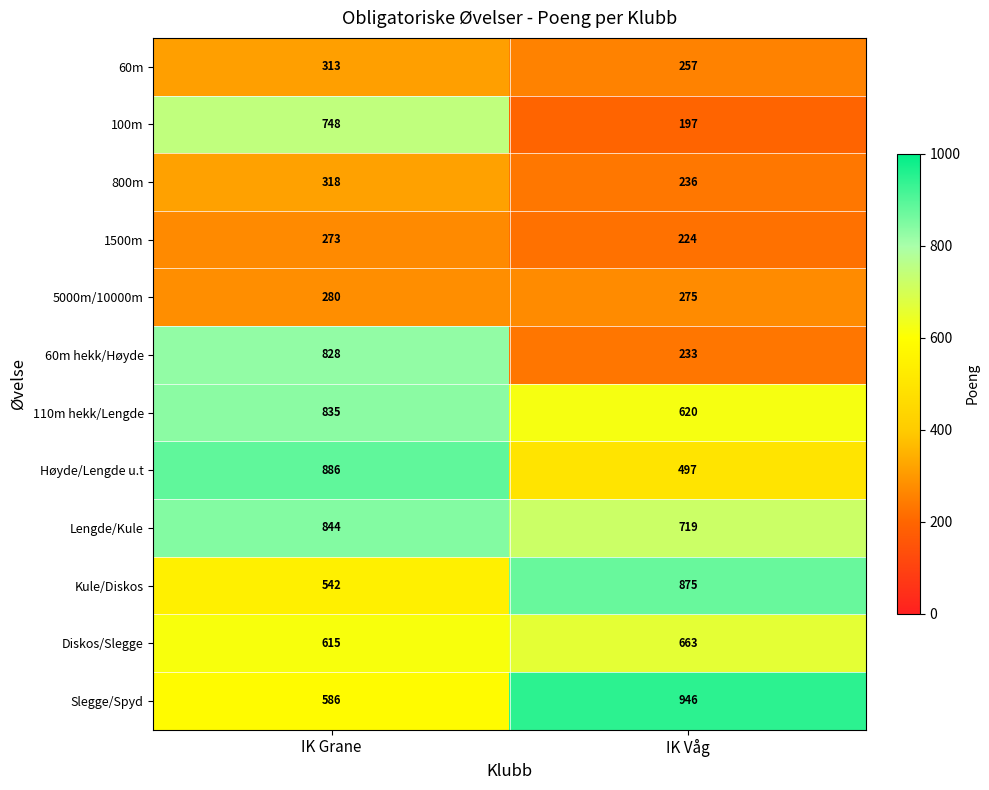

What is the maximum value shown in the chart?

946